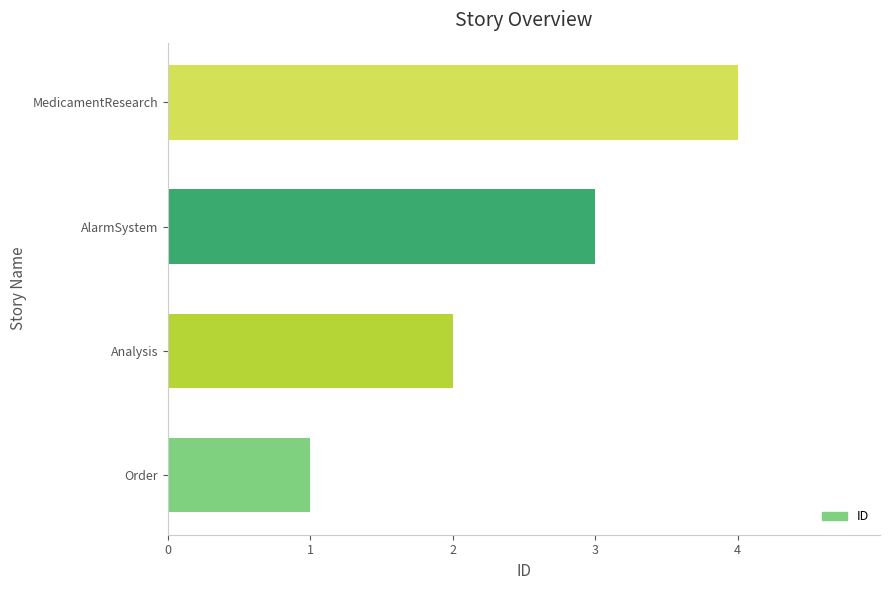

Between AlarmSystem and MedicamentResearch, which is larger?

MedicamentResearch